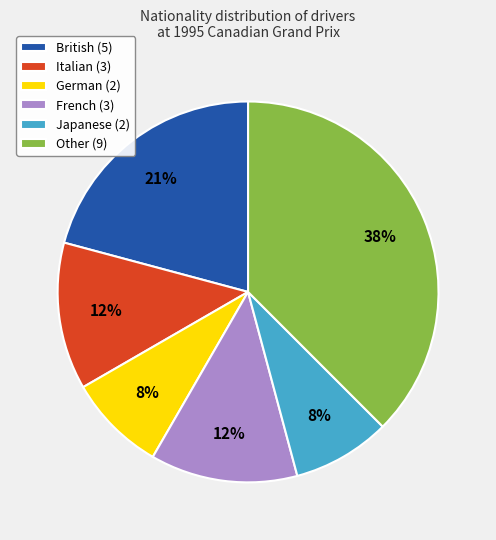

To the nearest percent, what percentage of the pie is British (5)?

21%